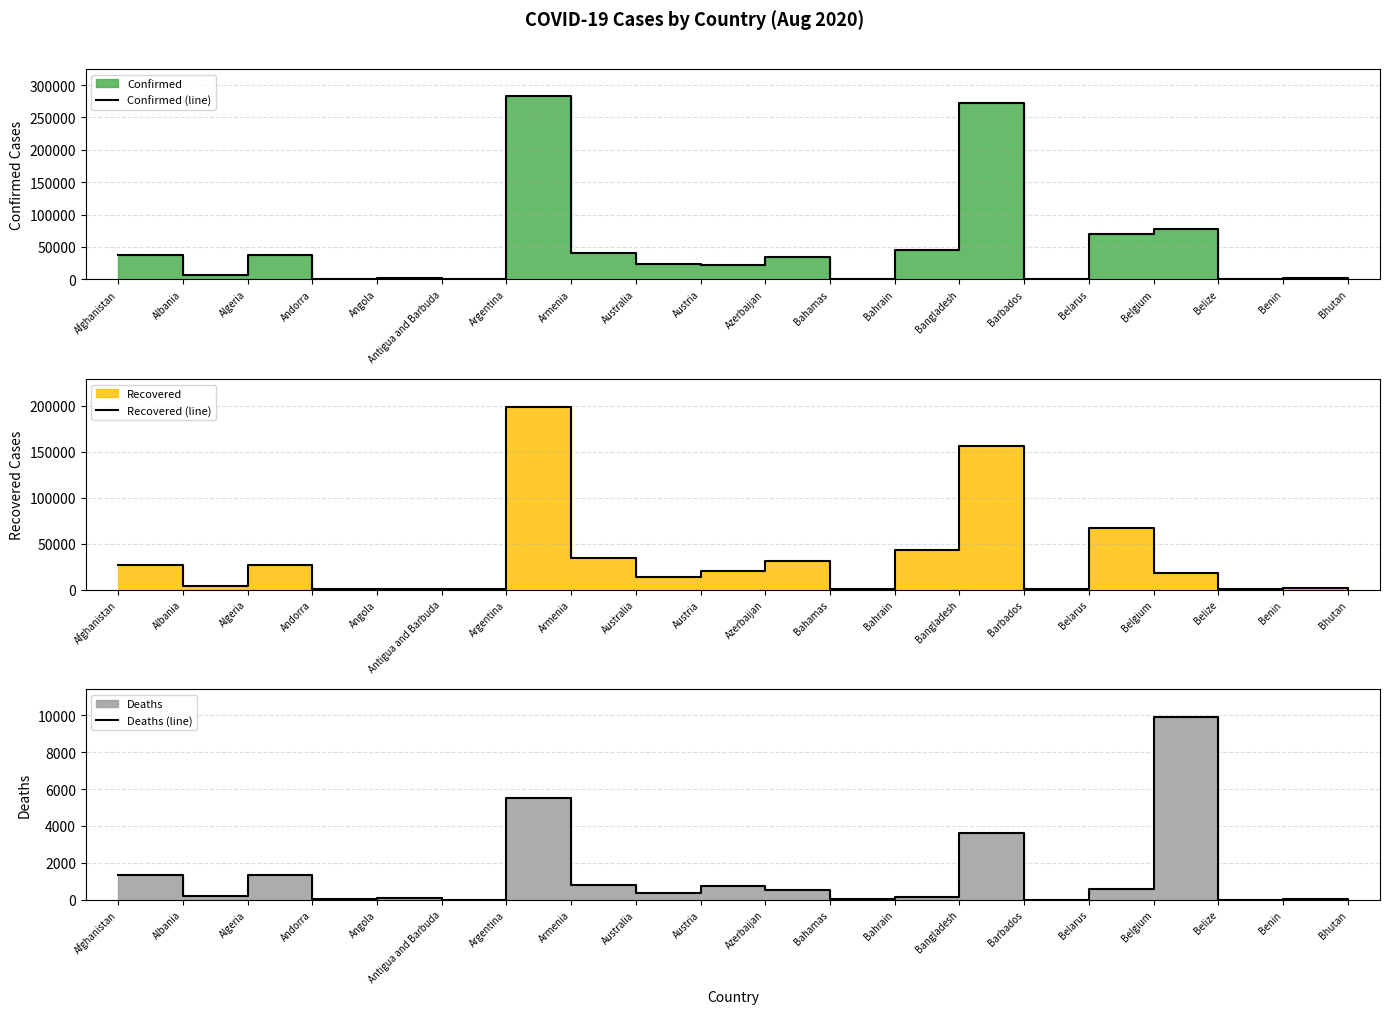

At Bahamas, list the series in order from smallest to largest.

Deaths (line), Recovered (line), Confirmed (line)